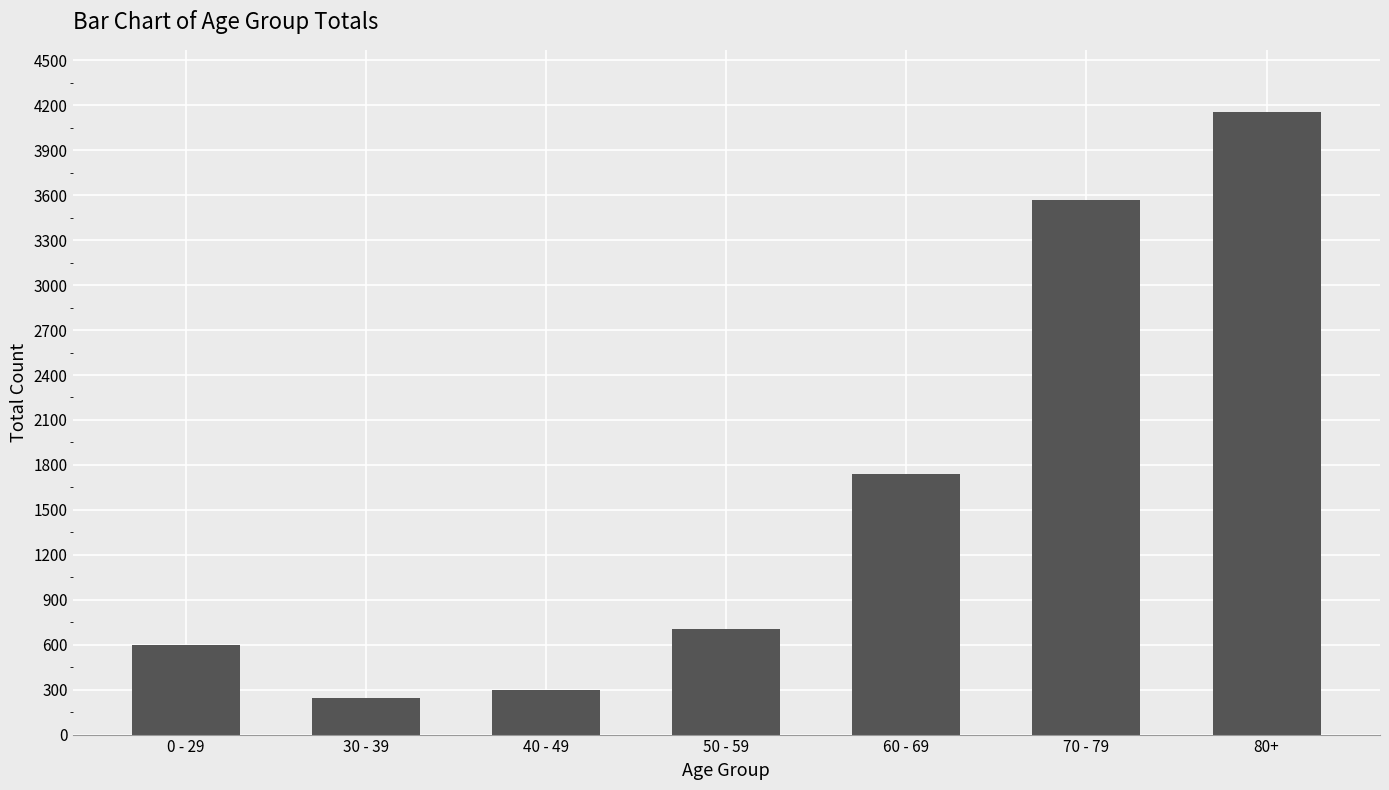

What is the sum of all values?

11312